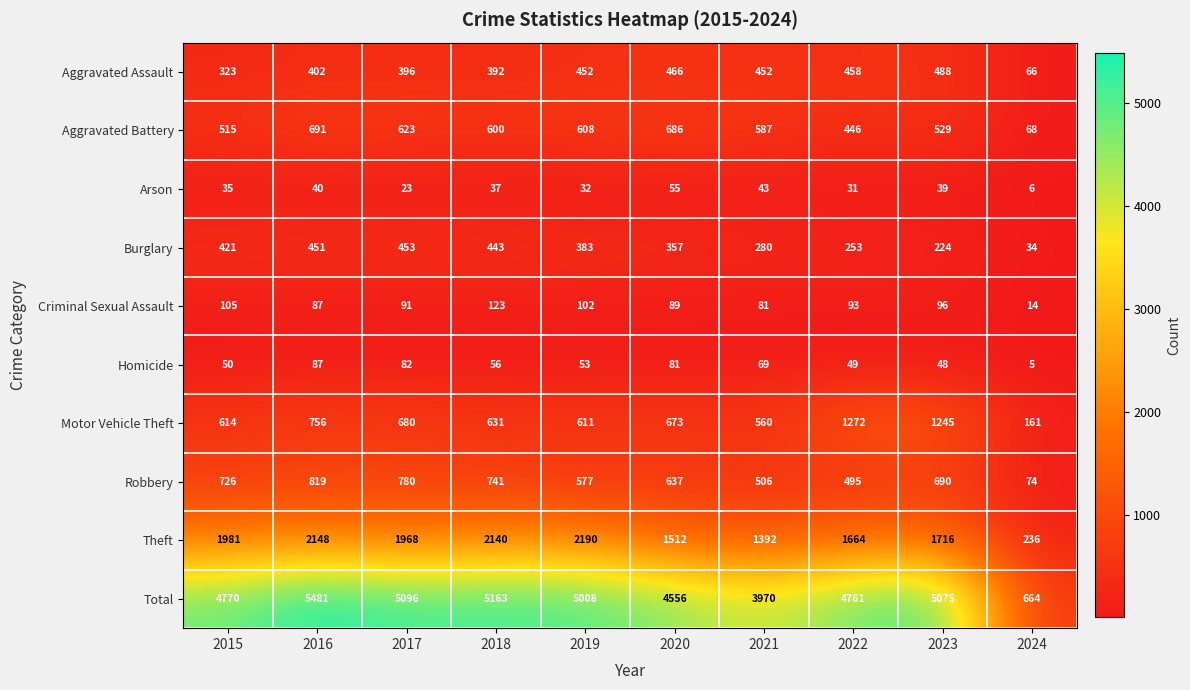

The value of Homicide at 2022 is 14. True or false?

False